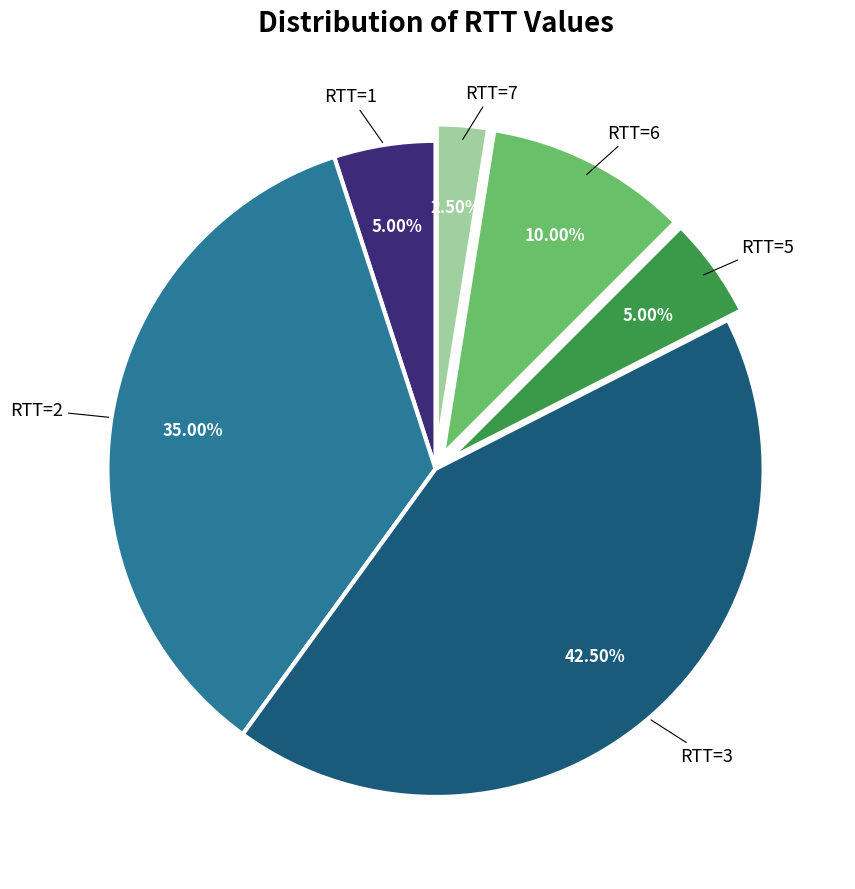

Is there a majority slice in this chart?

No